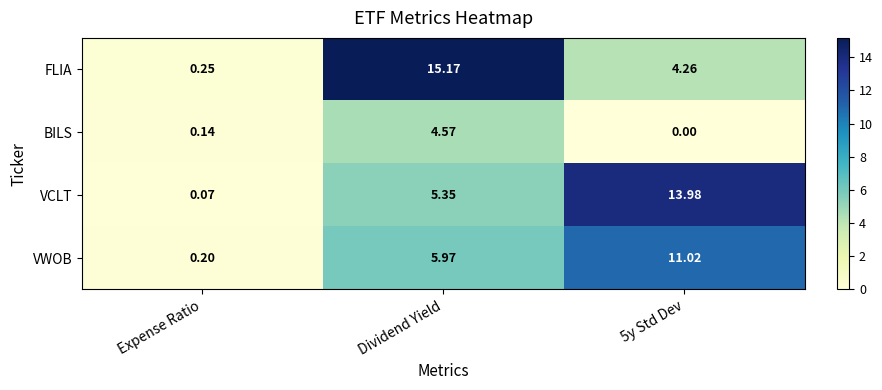

At which label does VCLT first exceed 5?

Dividend Yield